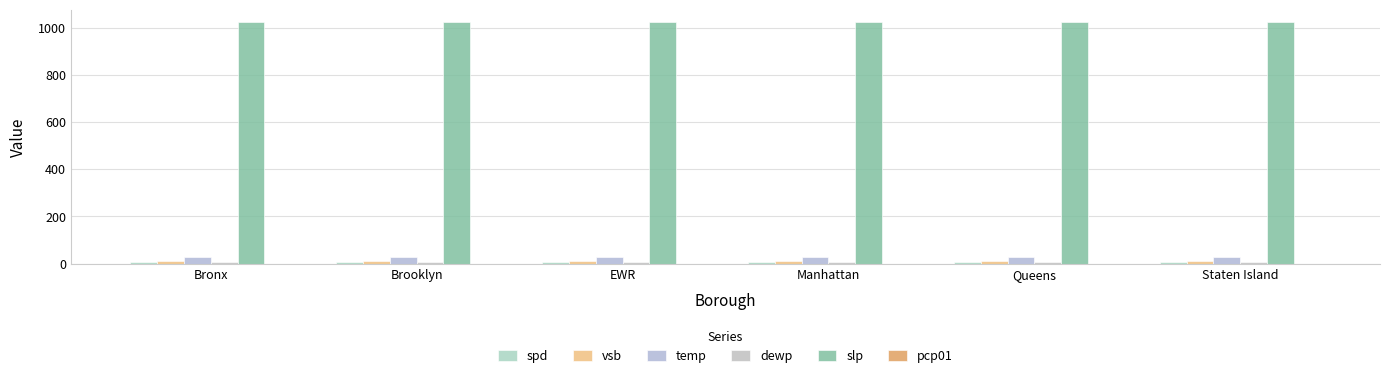

At how many categories does at least one series exceed 192?

6